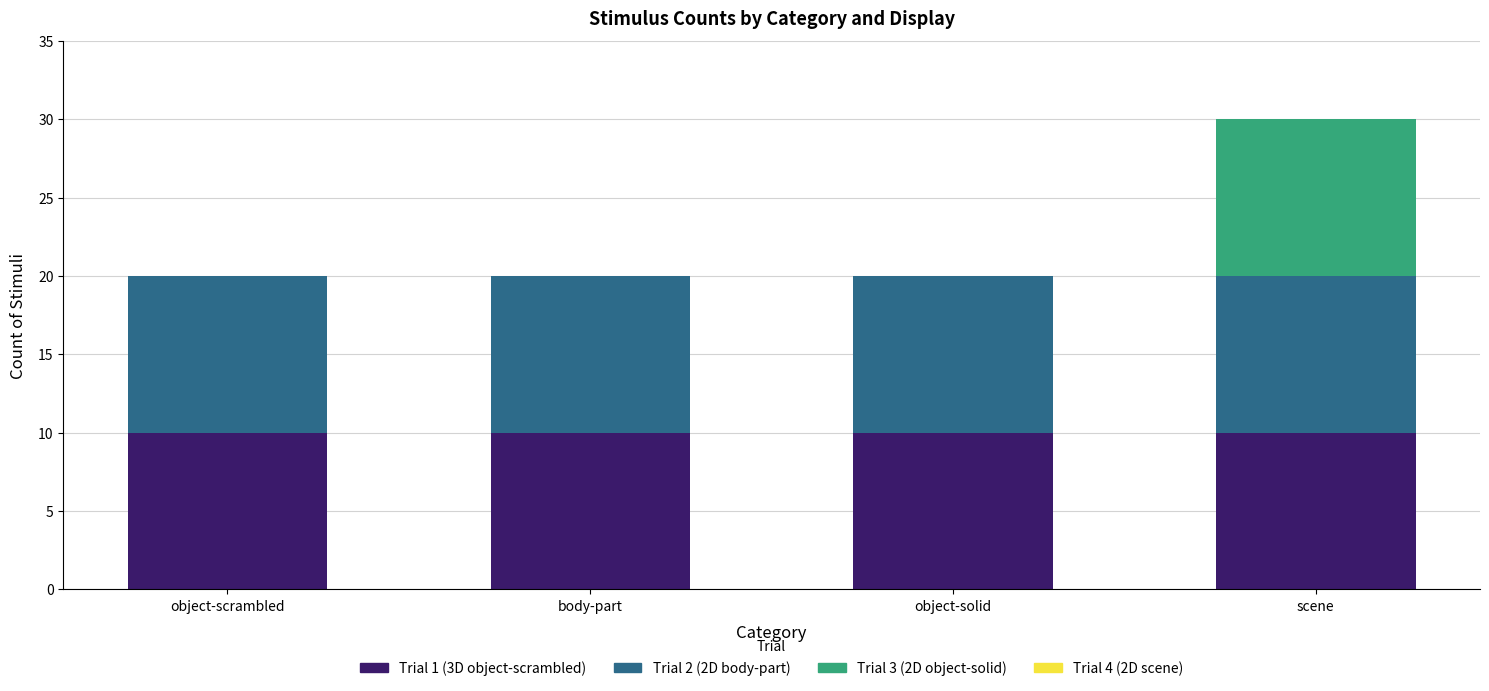

Reading right to left, what are the values for Trial 1?

scene=10	object-solid=10	body-part=10	object-scrambled=10